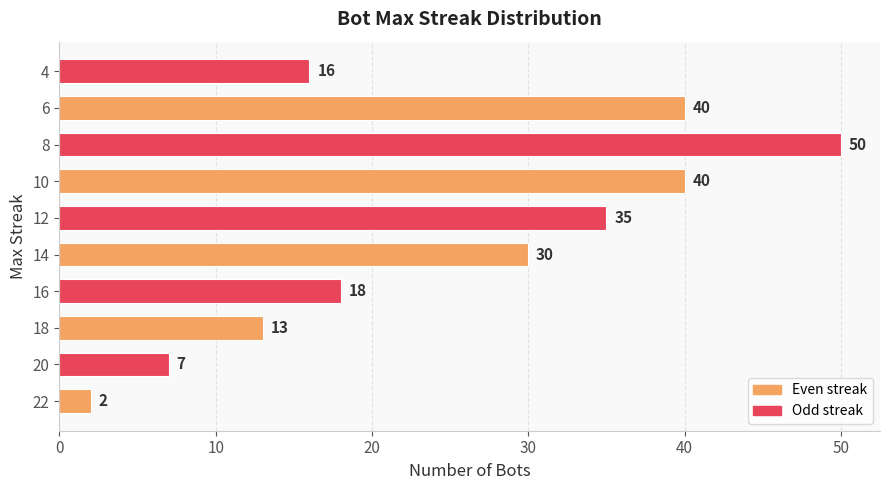

At which category does the chart reach its peak across all series?

8